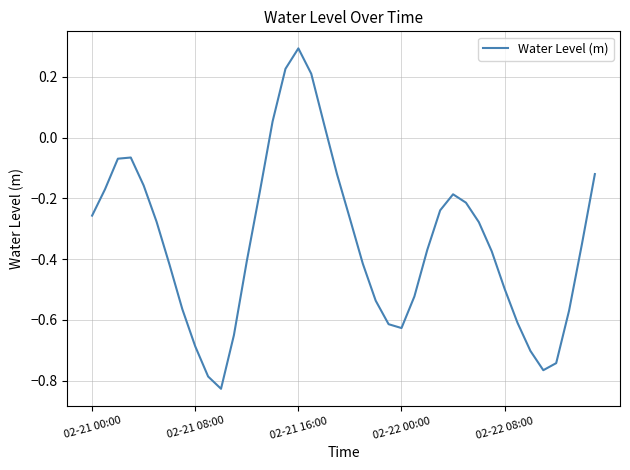

What is the difference between the maximum and minimum values?

1.1